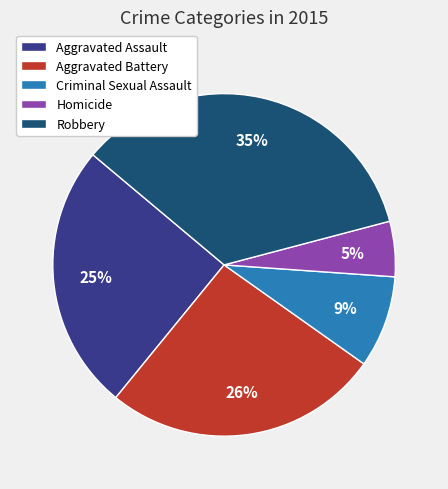

Combined, do Aggravated Assault and Homicide account for over 50%?

No